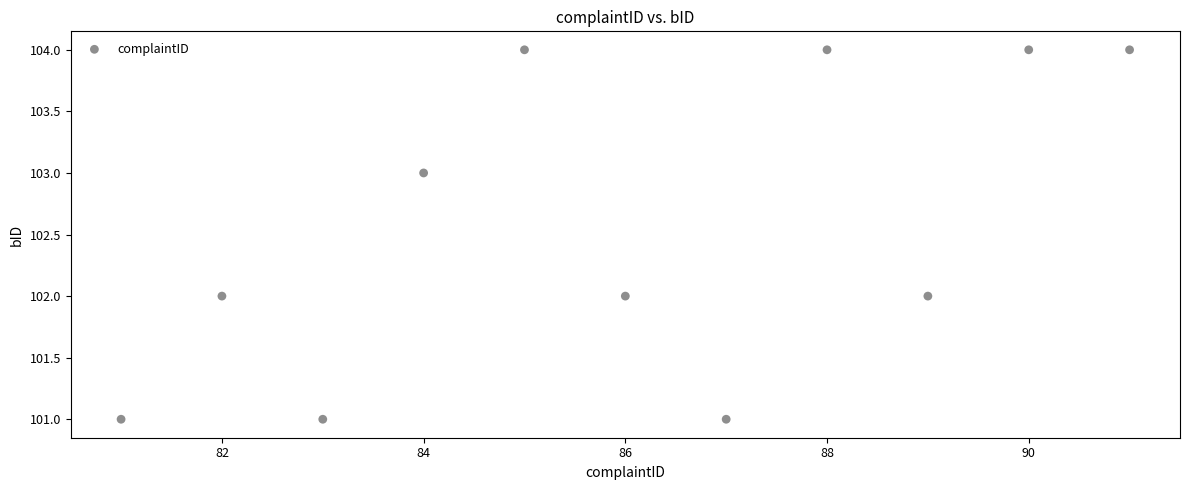

What is the average X value?

86